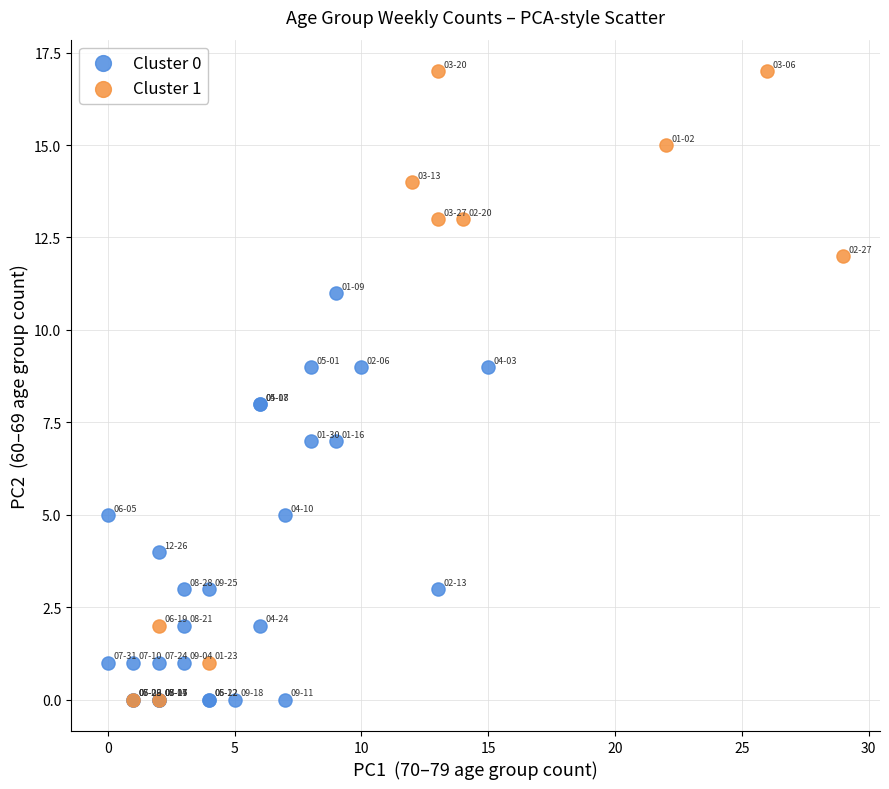

Which series has the largest Y range (max minus min)?

Cluster 1